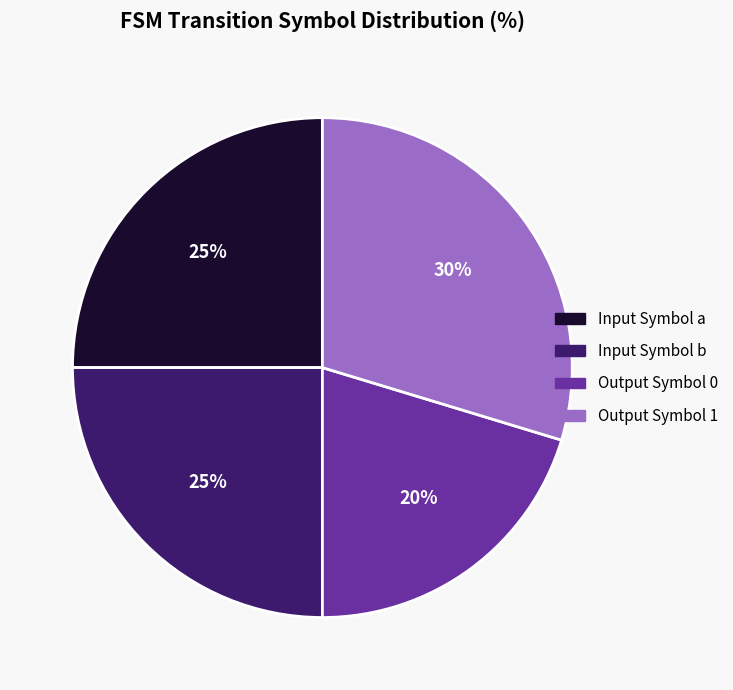

Is there any slice that represents more than half of the pie?

No